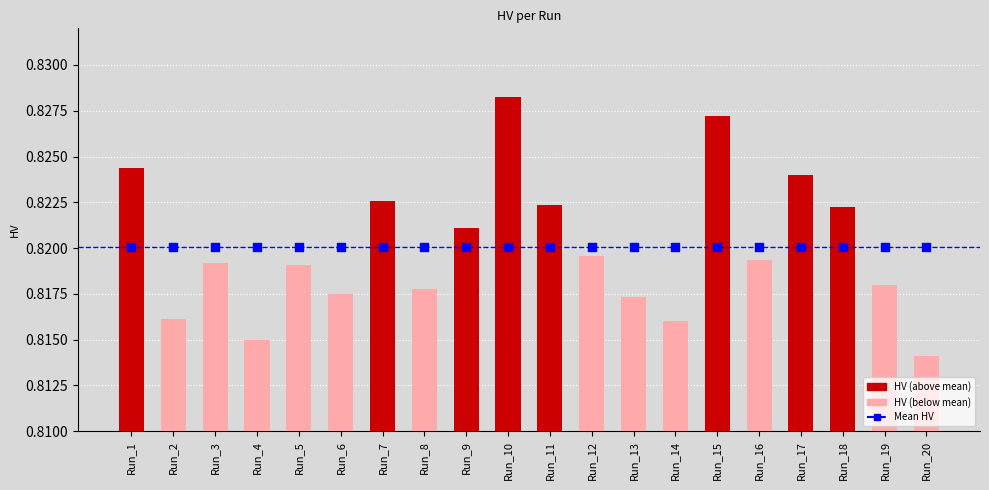

At which category is the sum across all series the highest?

Run_10